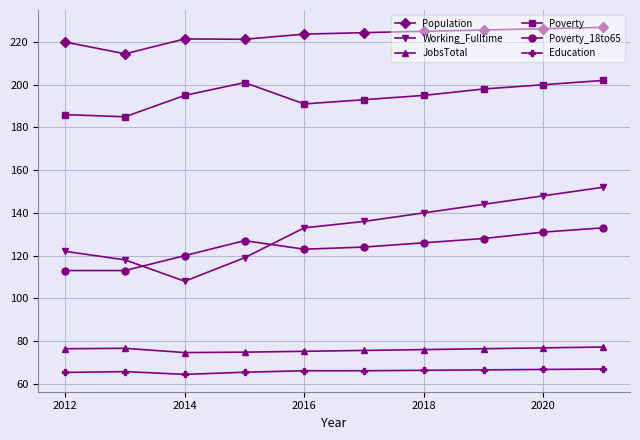

True or false: Working_Fulltime has more than 1 interior local peaks.

False